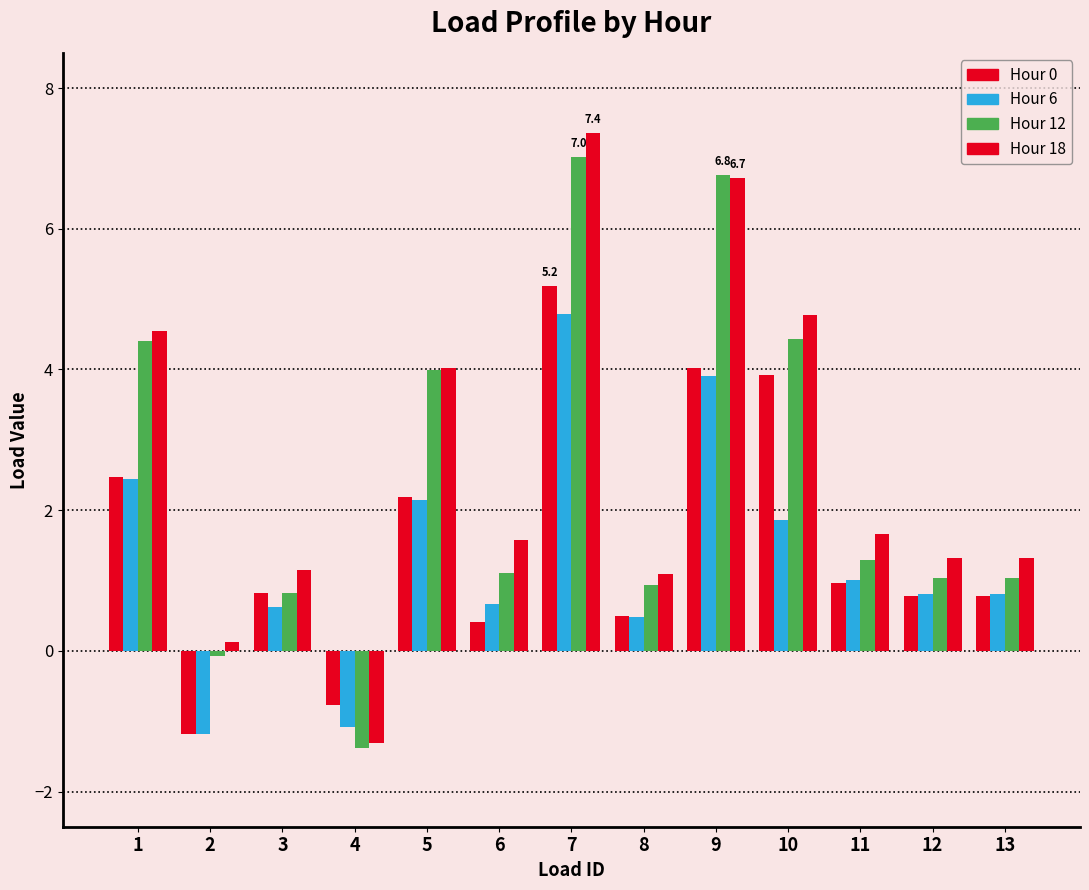

Which series has the widest spread of values?

Hour 18